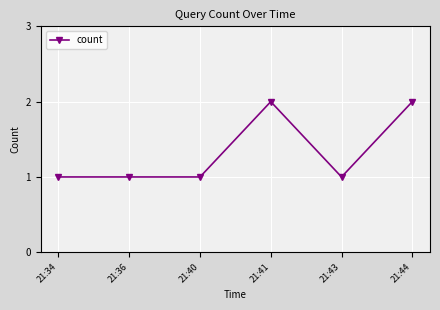

Does the chart have visible grid lines?

Yes